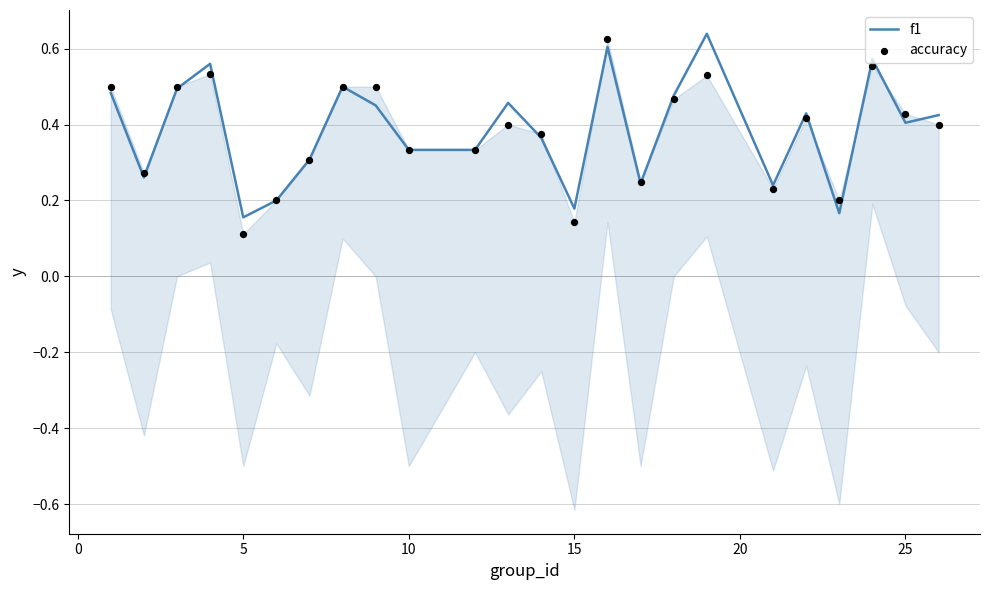

Which series has the largest total across all categories?

f1